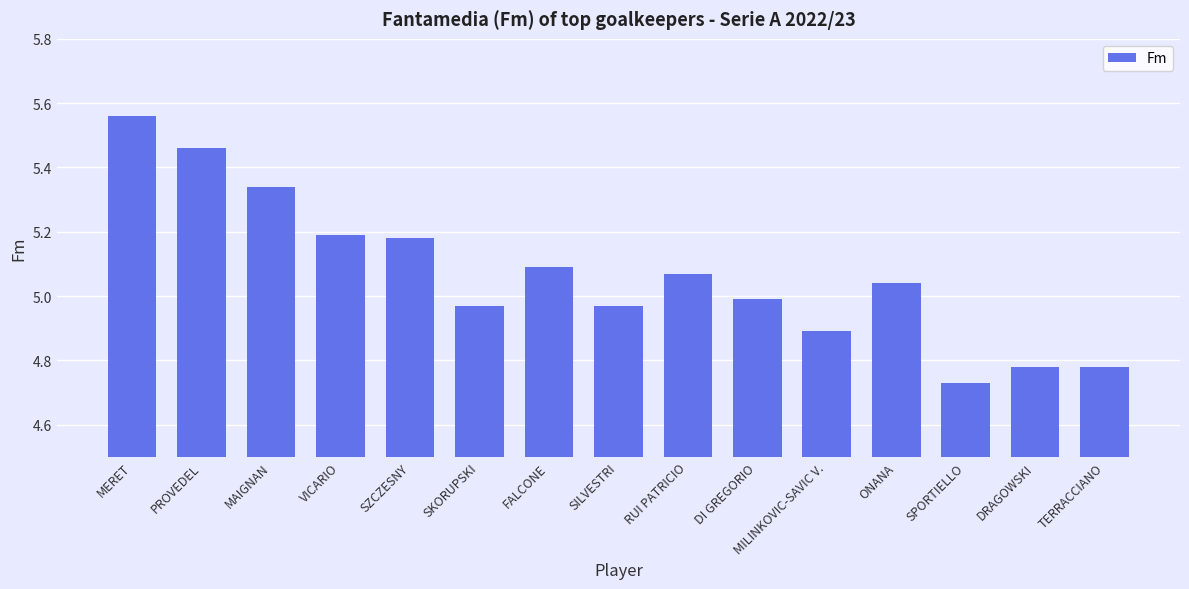

How many data points are less than 5?

7